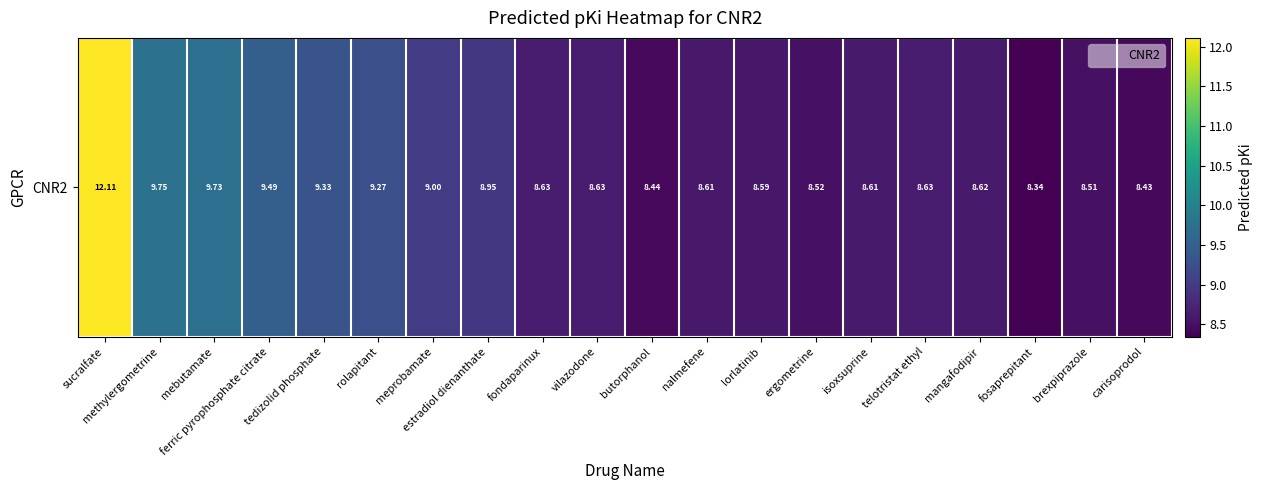

List the labels in order of value, largest first.

sucralfate, methylergometrine, mebutamate, ferric pyrophosphate citrate, tedizolid phosphate, rolapitant, meprobamate, estradiol dienanthate, telotristat ethyl, vilazodone, fondaparinux, mangafodipir, isoxsuprine, nalmefene, lorlatinib, ergometrine, brexpiprazole, butorphanol, carisoprodol, fosaprepitant